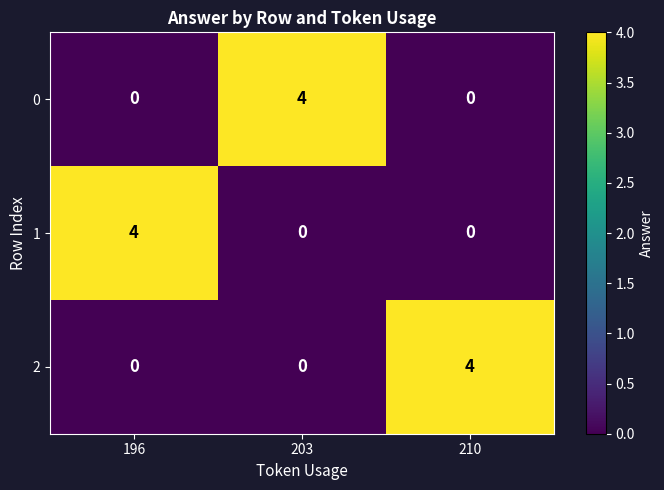

What is the difference between the 2 values at 196 and 210?

4